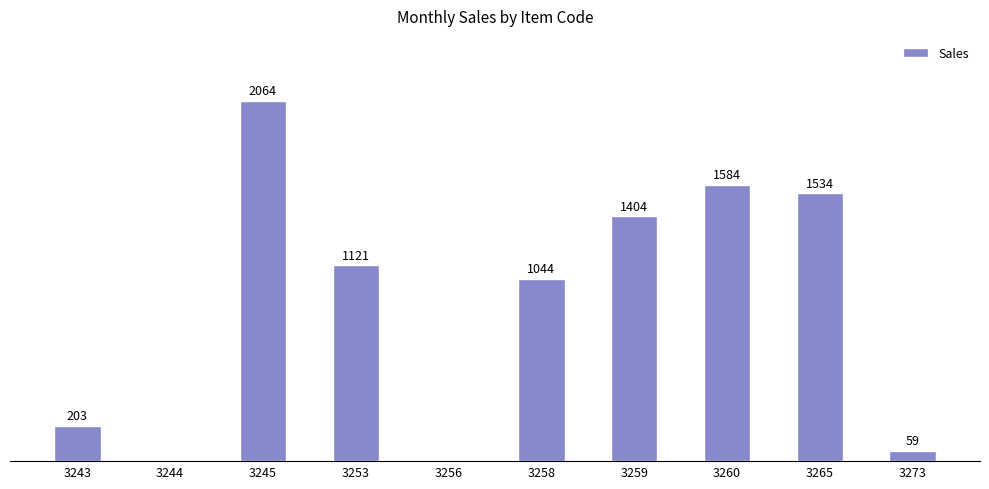

Which category has the highest value across all series?

3245